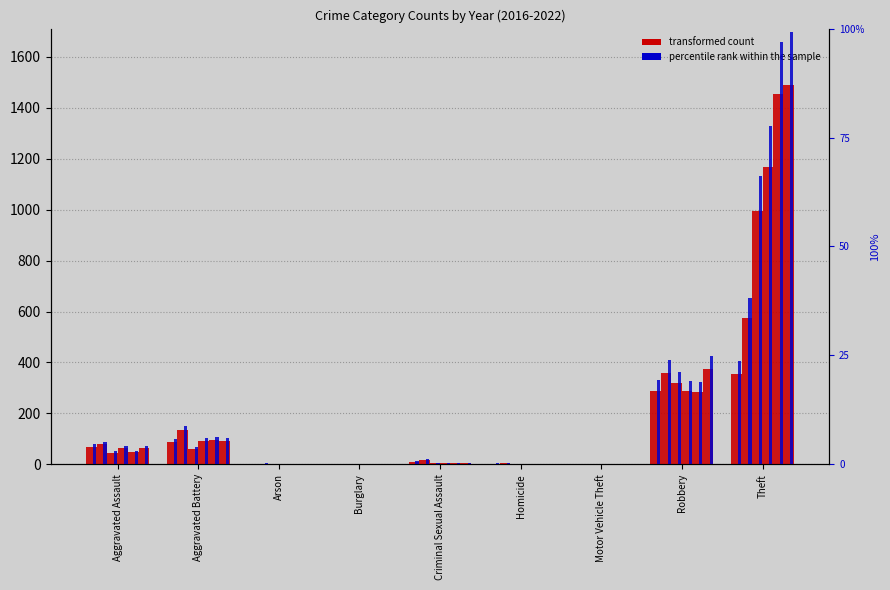

True or false: 2017 percentile has a value of 0.1 at Motor Vehicle Theft.

False